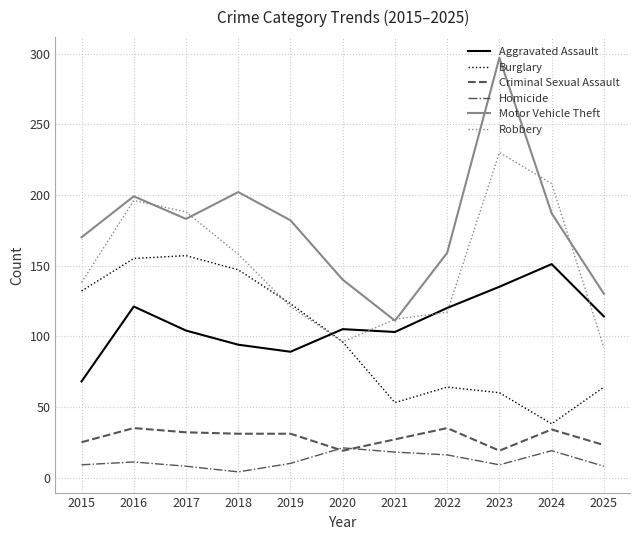

Which series has the widest spread of values?

Motor Vehicle Theft